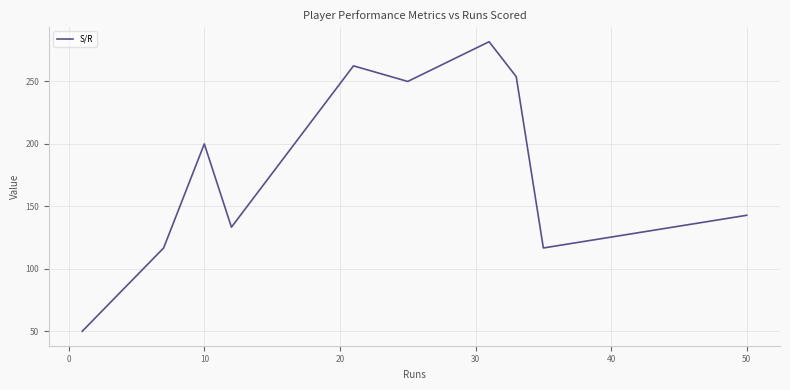

How many lines are shown in the chart?

1